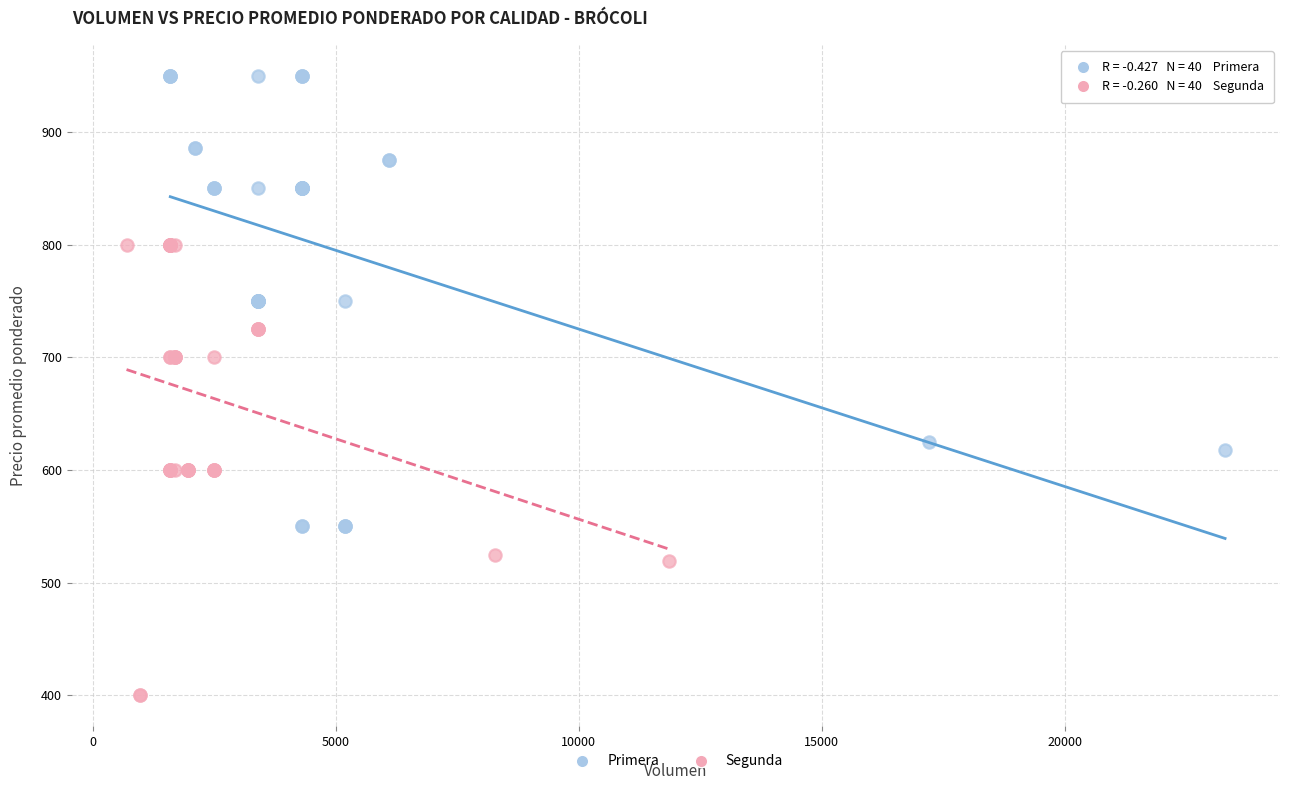

Which series contains the highest Y value?

Primera